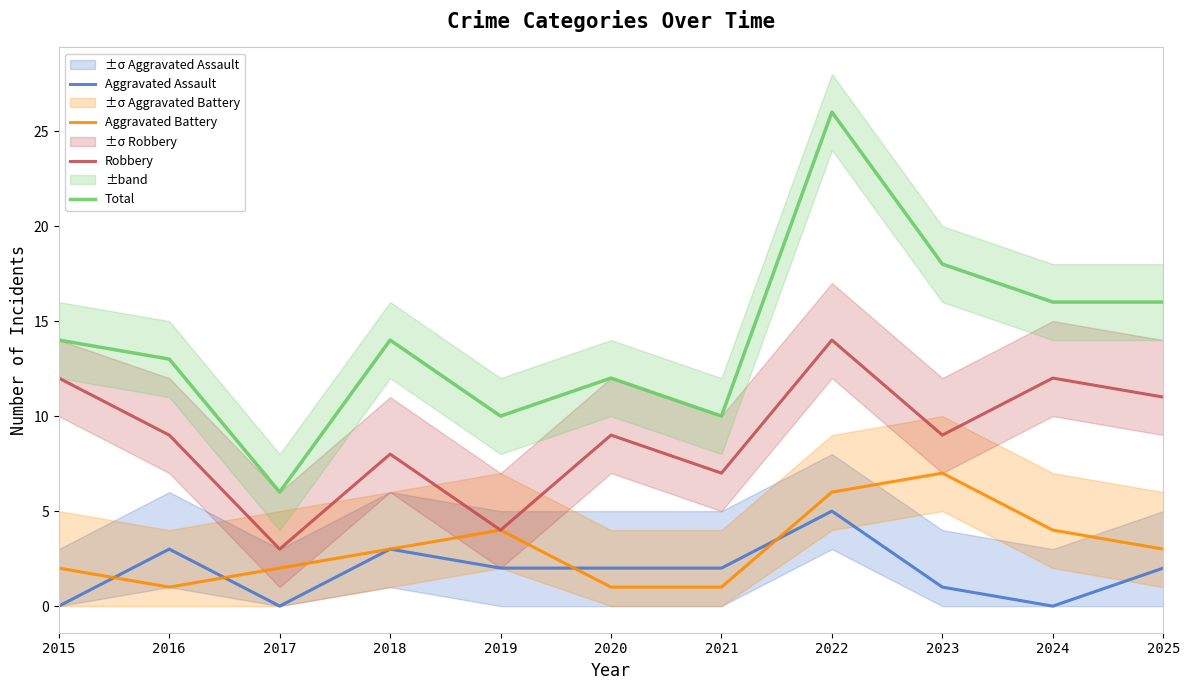

Which has a higher value, 2020 or 2015?

2020